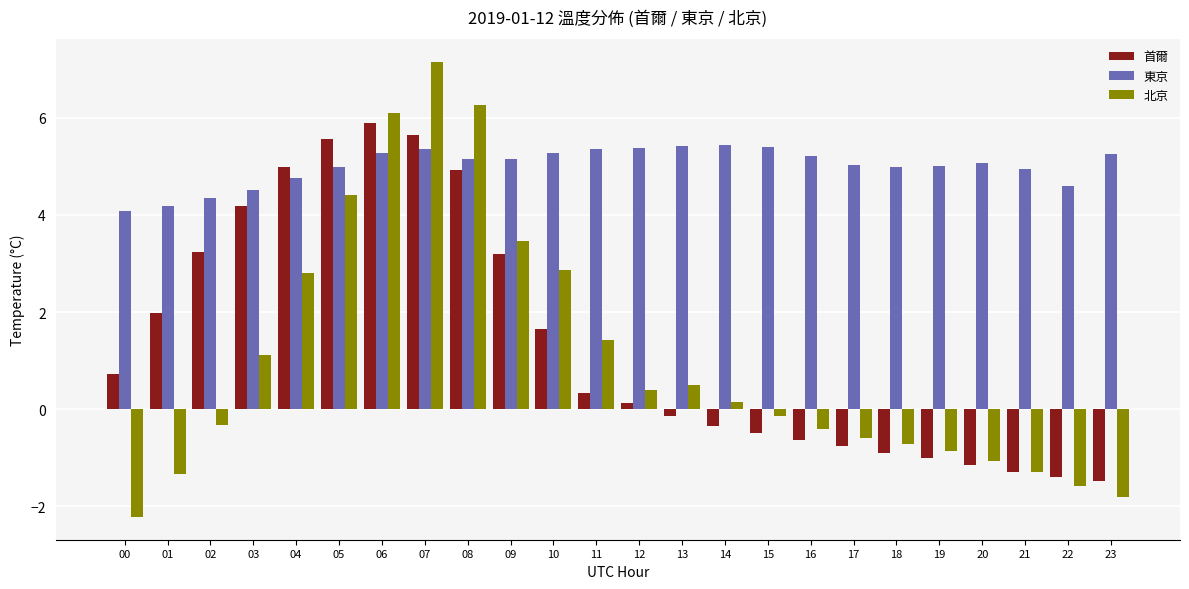

How many series are shown in this chart?

3